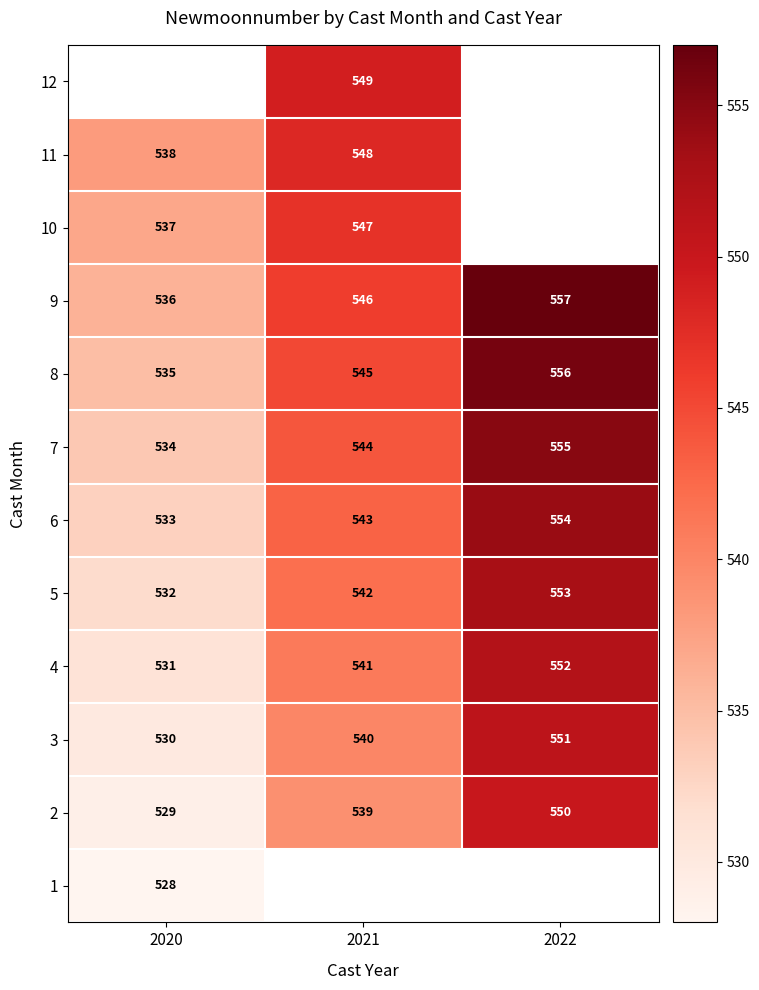

Rank the categories by 4 value from highest to lowest.

2022, 2021, 2020